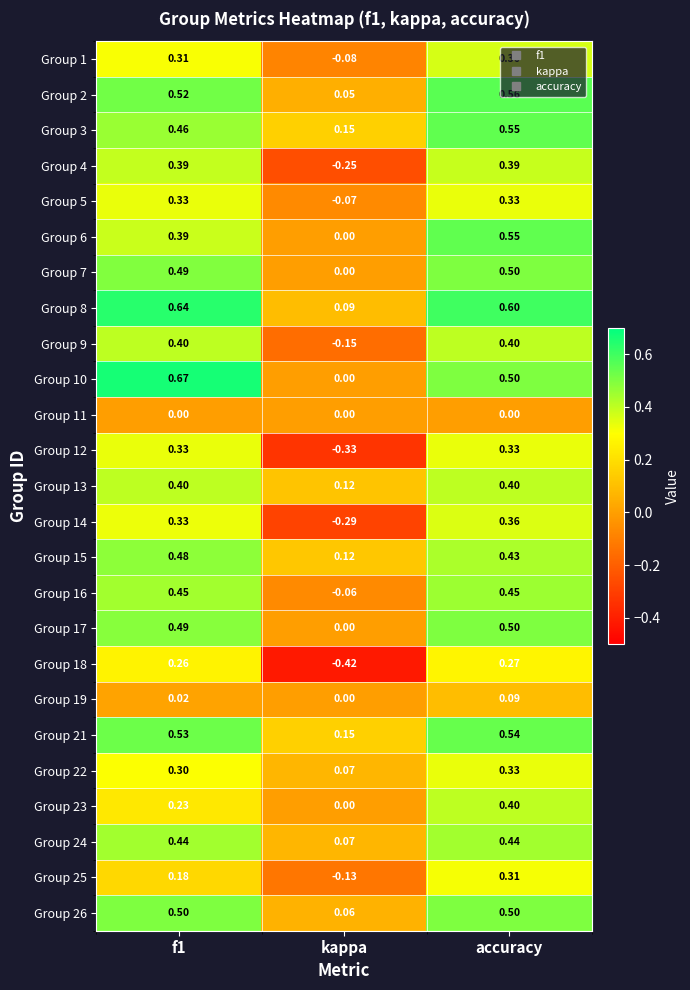

What is the difference between the highest and lowest values at kappa?

0.6